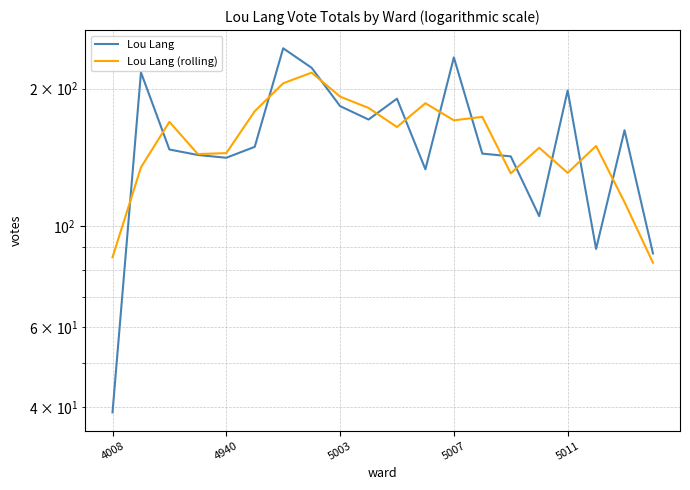

How many categories are shown in the chart?

20